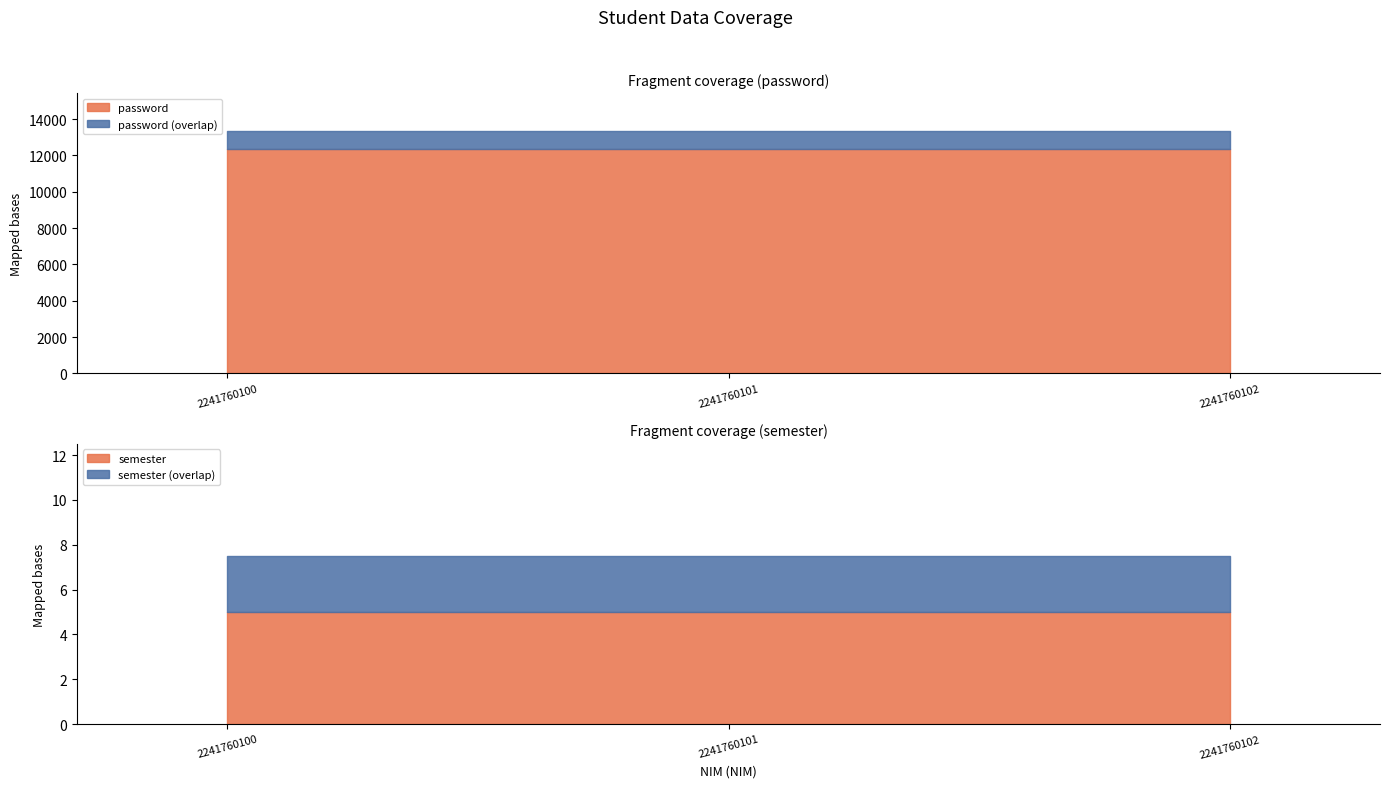

True or false: password has a value of 19827.0 at 2241760101.

False